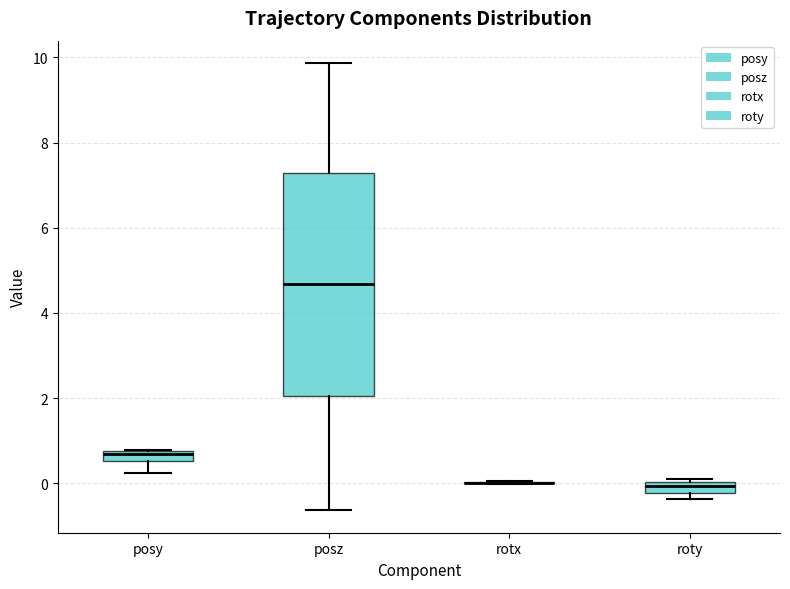

Where is the lower edge of the box for roty on the y-axis? The values are not printed on the chart, so give them approximately, as read against the axis.

-0.2